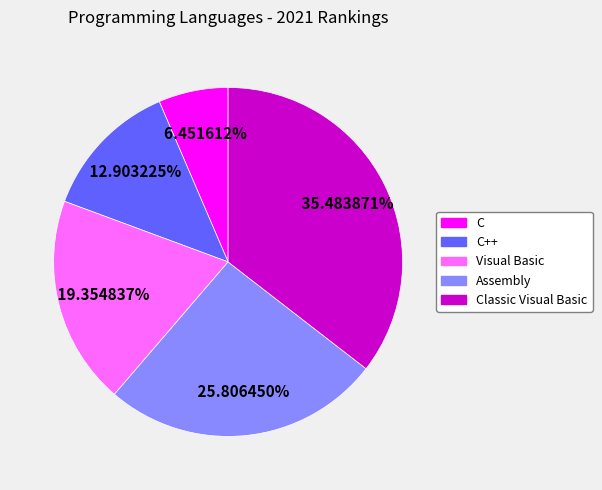

Is there a majority slice in this chart?

No